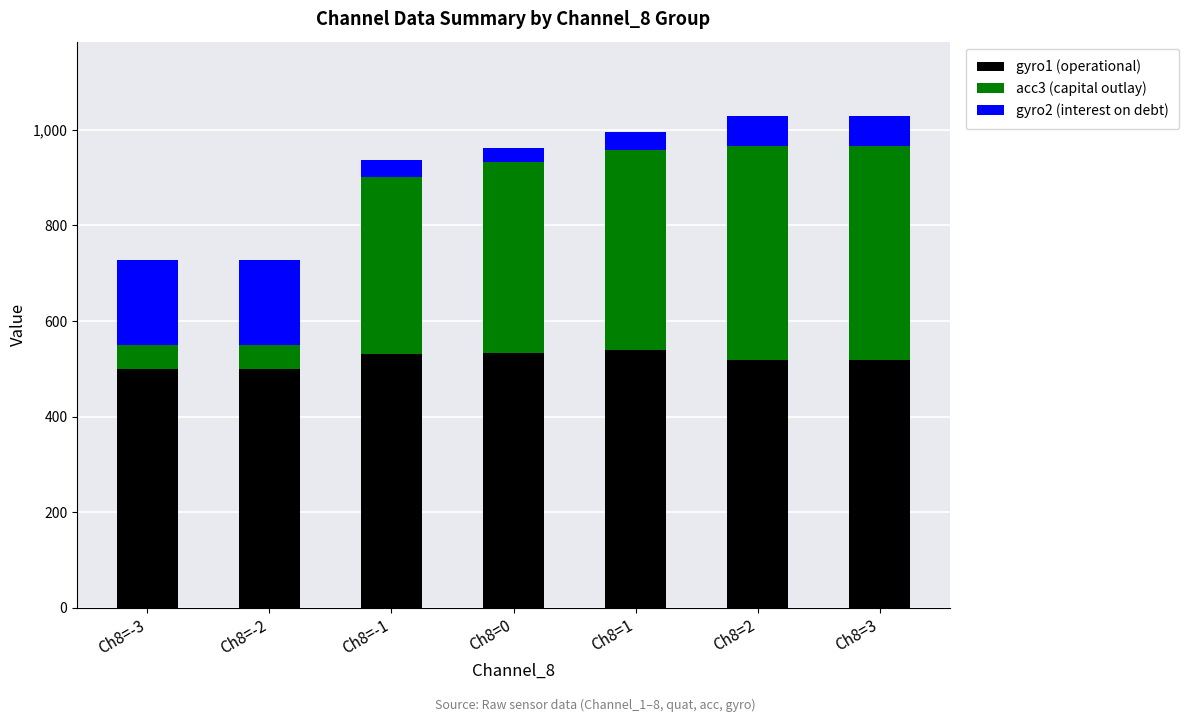

The value of gyro1 (operational) at Ch8=2 is 175.2. True or false?

False